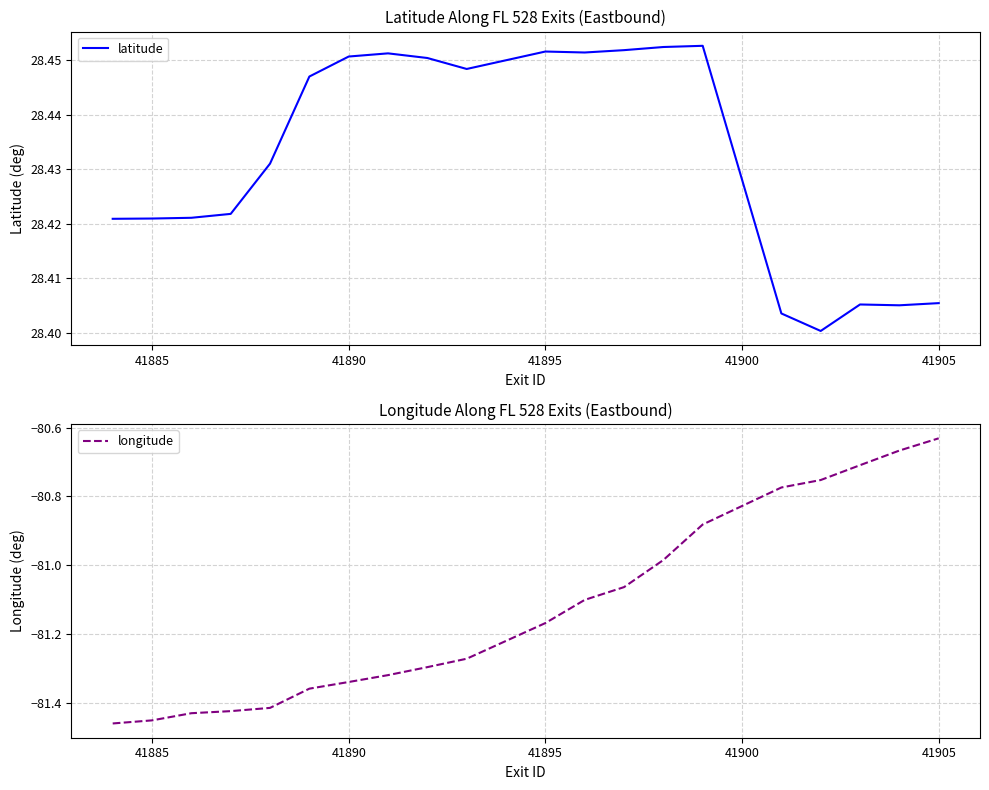

What is the value of the latitude point at the 15th from the left?

28.5